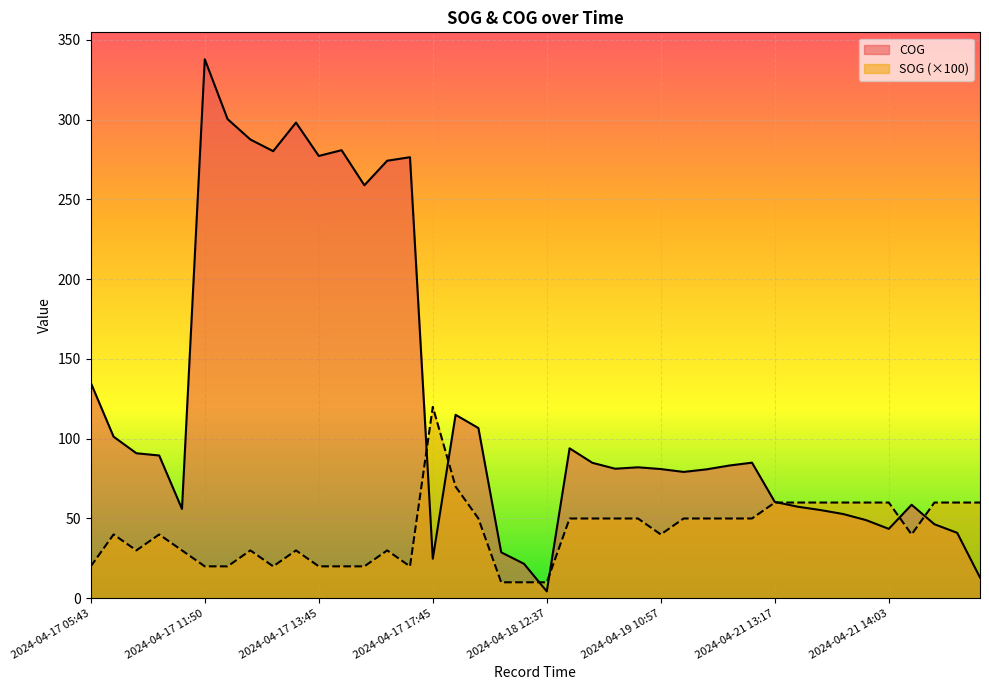

What is the difference between the SOG values at 2024-04-21 15:06 and 2024-04-19 11:10?

10.0